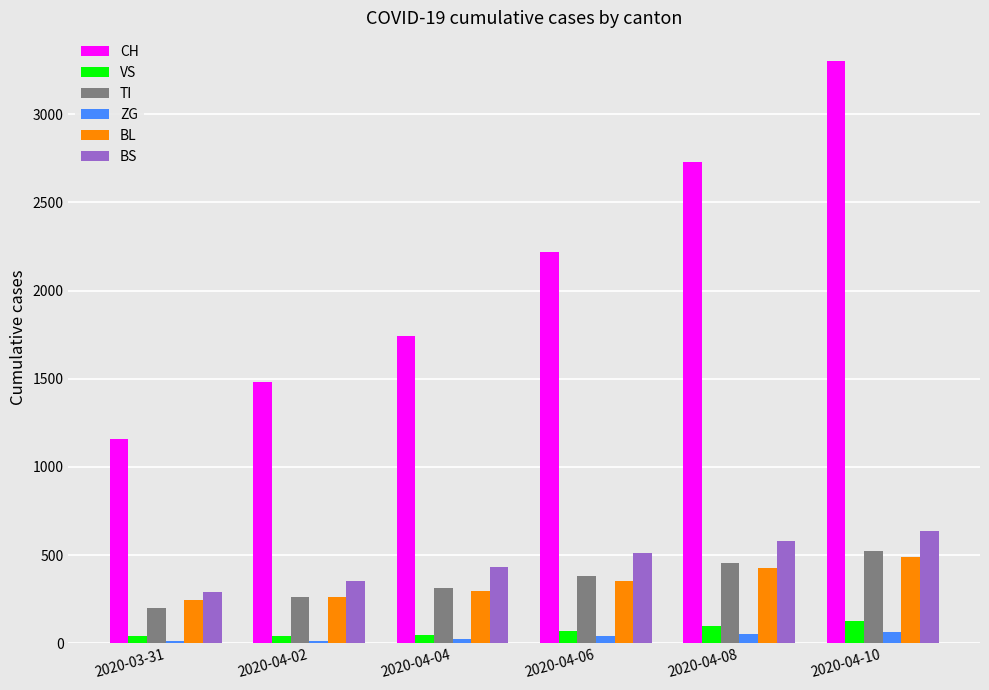

The value of TI at 2020-04-04 is 72. True or false?

False